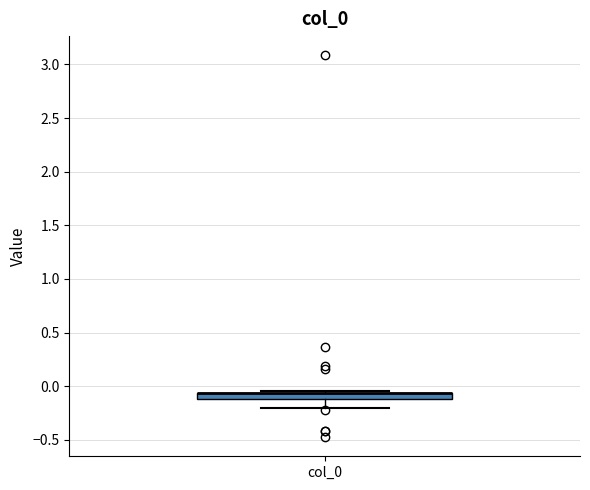

Where does the lower whisker of the box for col_0 end on the y-axis? The values are not printed on the chart, so give them approximately, as read against the axis.

-0.20